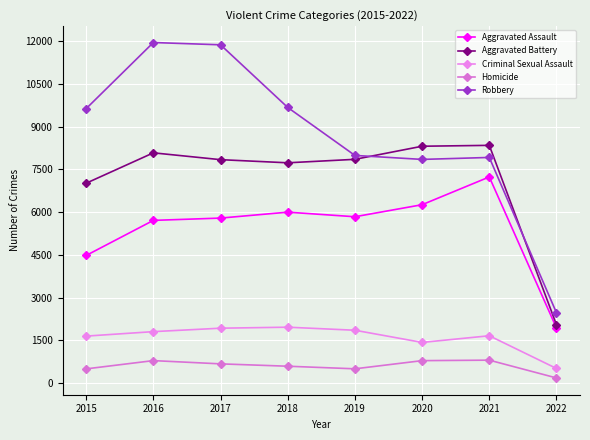

Where does the Robbery series first go above 9638?

2016